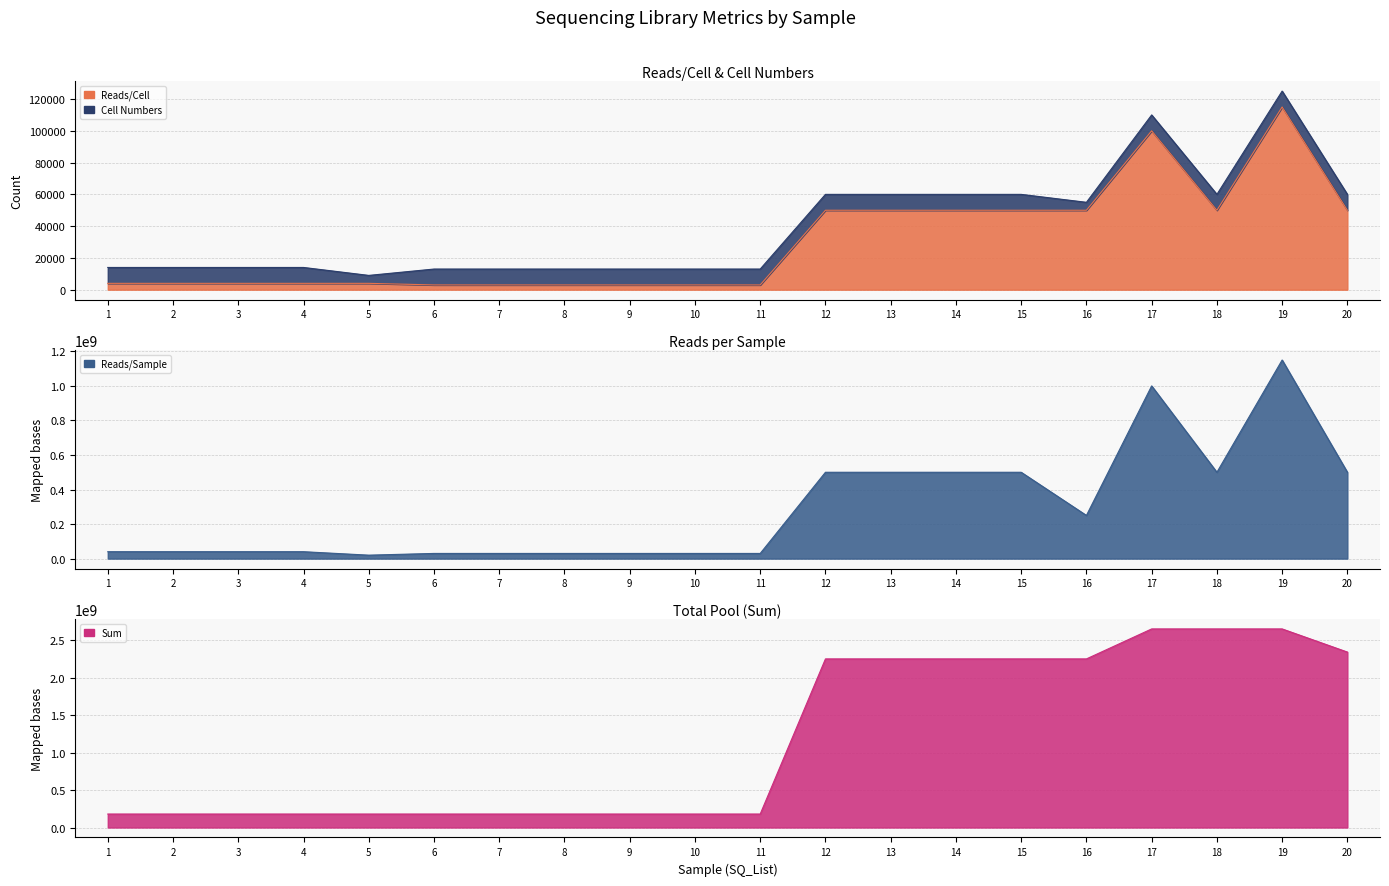

At how many categories does at least one series exceed 1712109710?

9